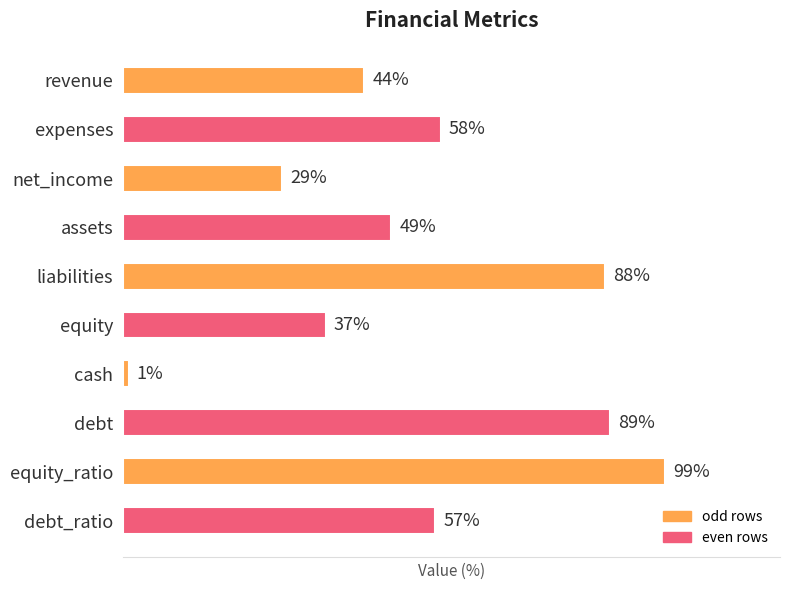

Which has a higher value, net_income or assets?

assets